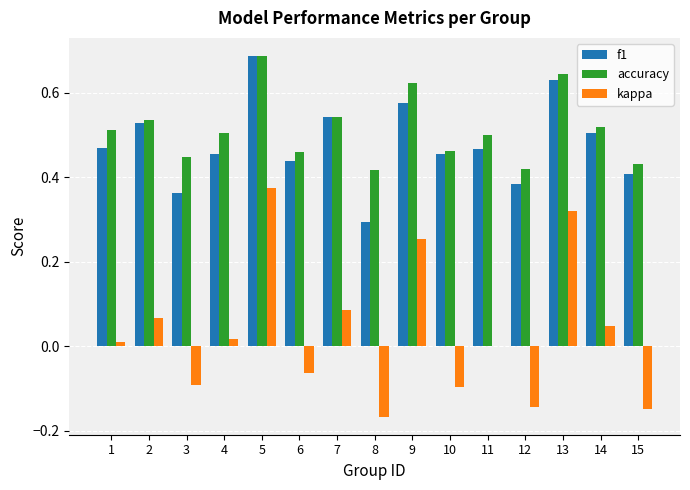

What is the sum of all accuracy values?

7.7